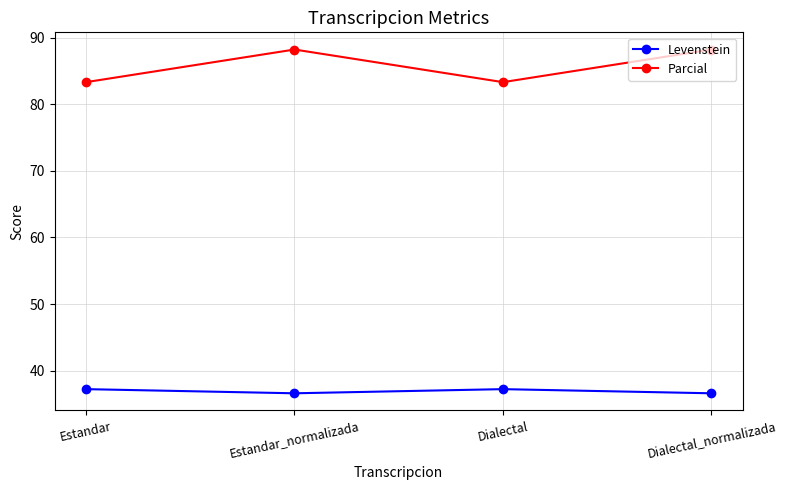

What value does the Parcial series have at Estandar?

83.3